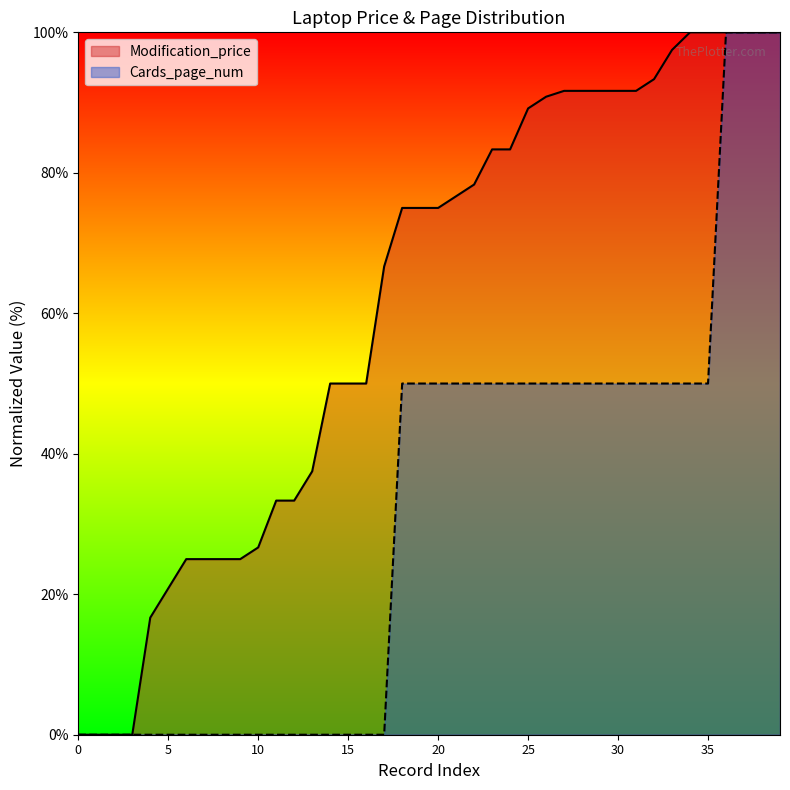

True or false: Modification_price and Cards_page_num cross at least once.

False